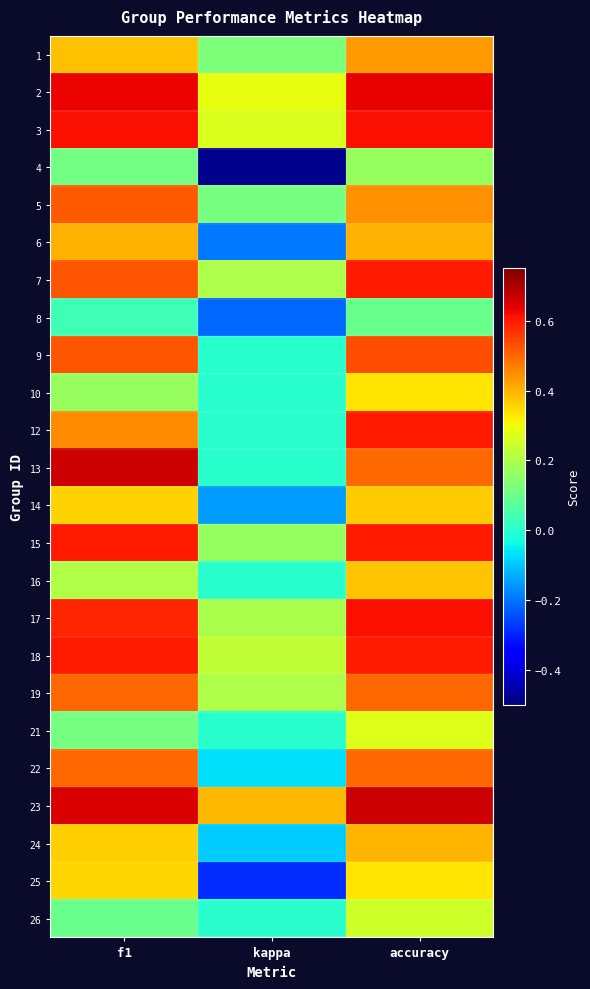

At how many categories does at least one series exceed 0?

3